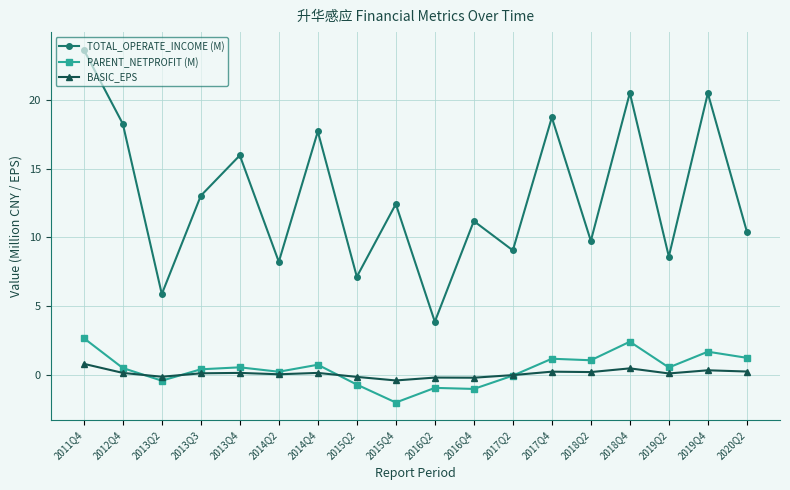

True or false: TOTAL_OPERATE_INCOME (M) and PARENT_NETPROFIT (M) cross at least once.

False